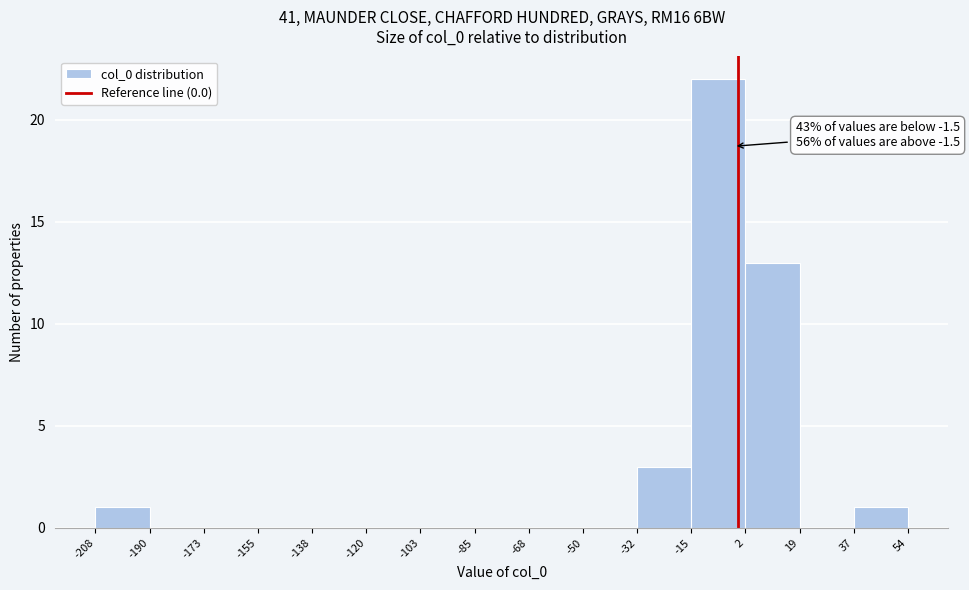

Which range on the x-axis has the tallest bar?

-15 to 2